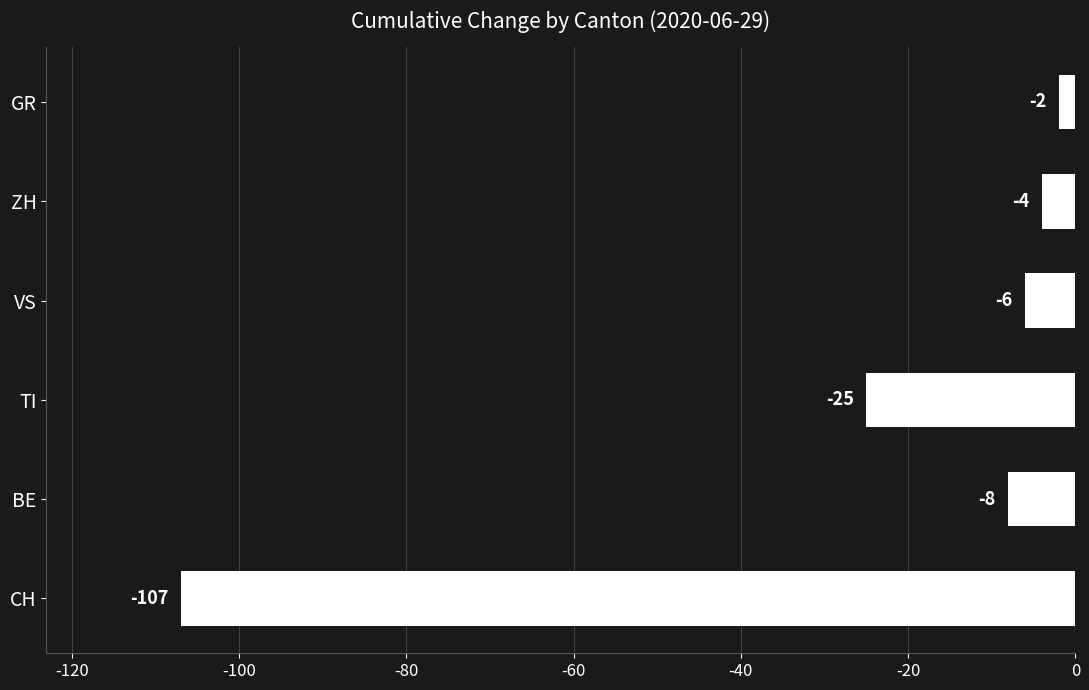

Count the number of data series in this chart.

1